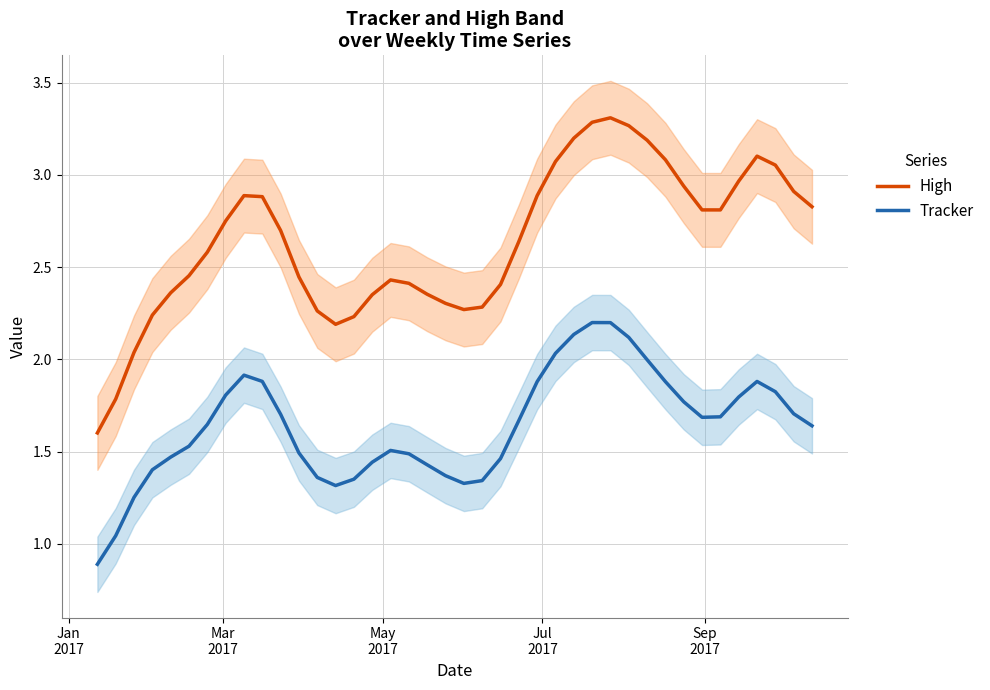

True or false: Tracker and High intersect in this chart.

False